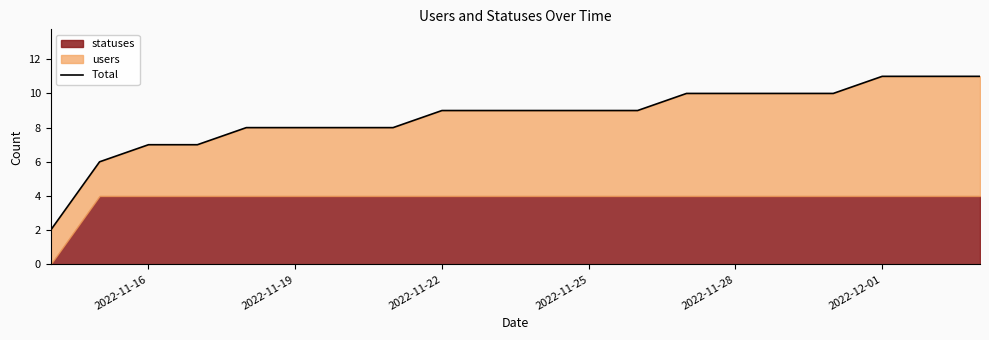

How many categories are shown in the chart?

20